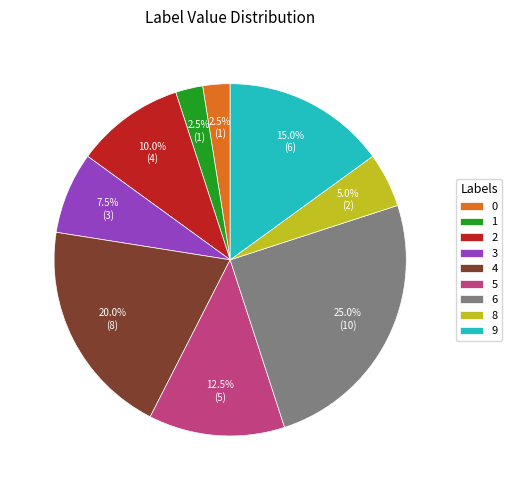

True or false: 8 accounts for 17% of the total.

False